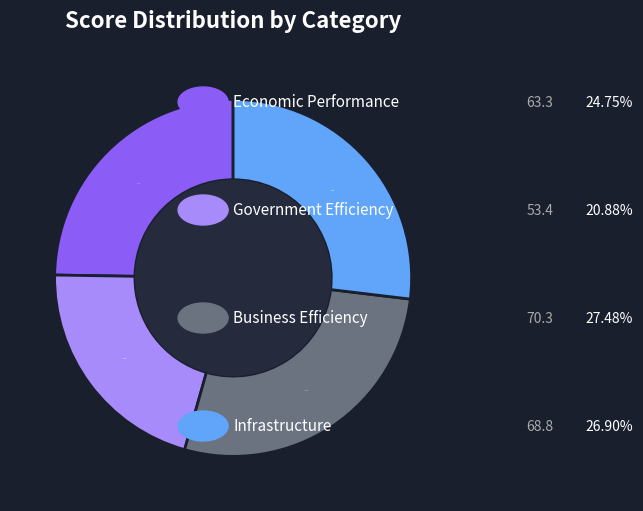

Is there a majority slice in this chart?

No